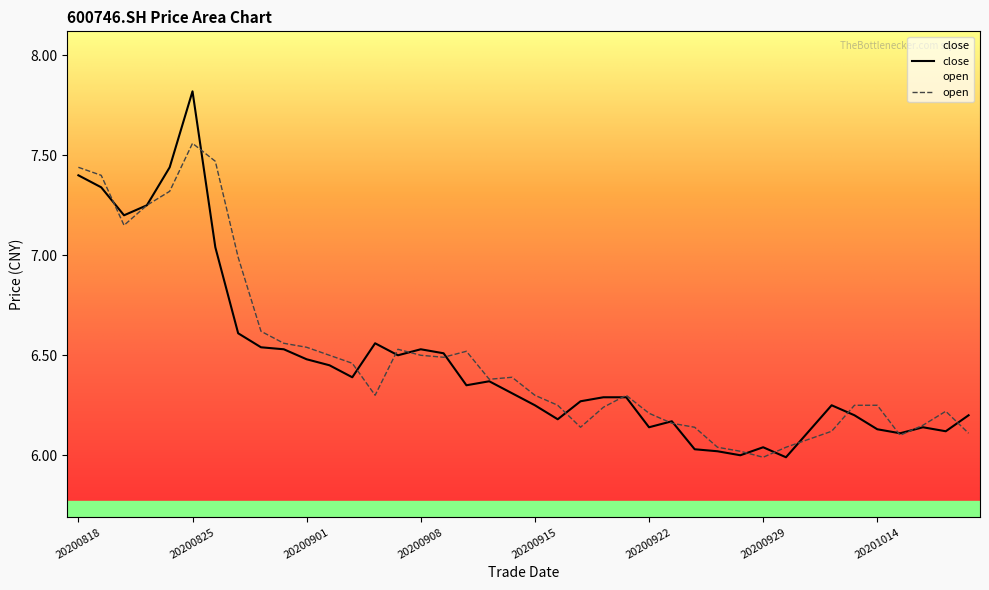

What is the value of the close point at the 6th from the left?

7.8